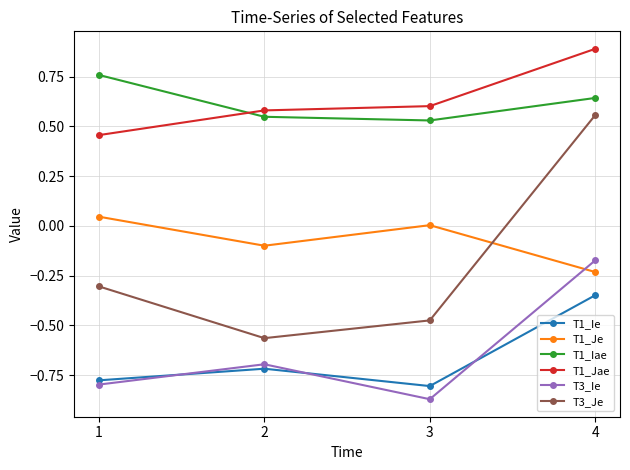

List the series in order of their peak value, highest first.

T1_Jae, T1_Iae, T3_Je, T1_Je, T3_Ie, T1_Ie